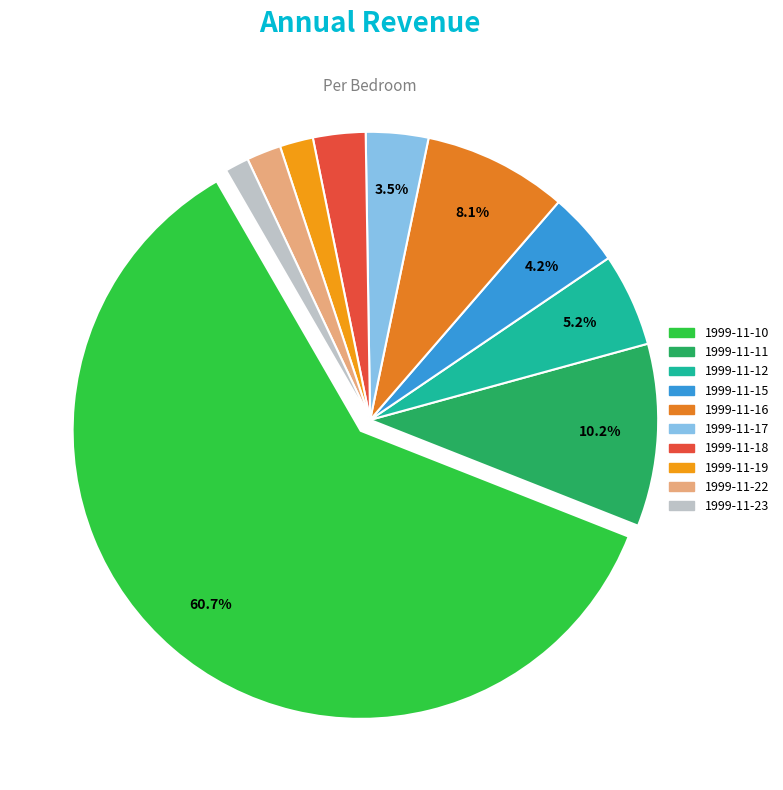

Combined, what portion of the pie is 1999-11-22 and 1999-11-11?

12.2%